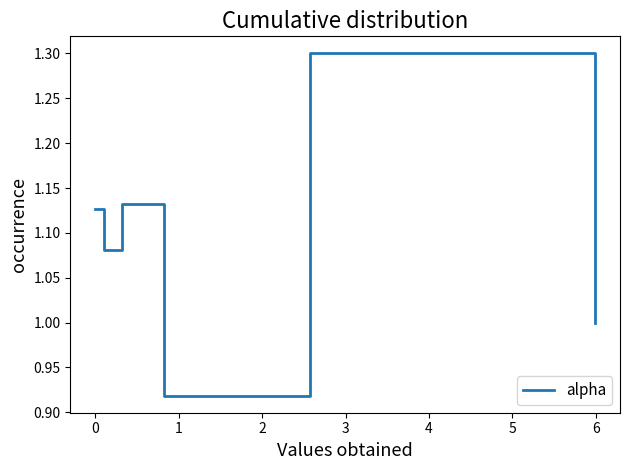

How many interior local valleys (lower than both neighbors) does the data have?

2